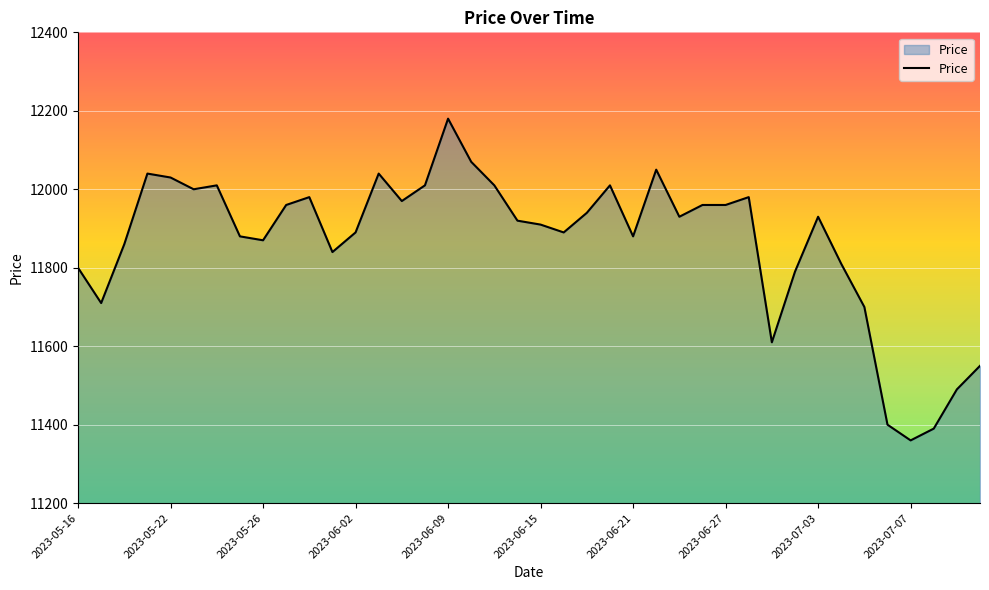

What is the difference between the maximum and minimum values?

820